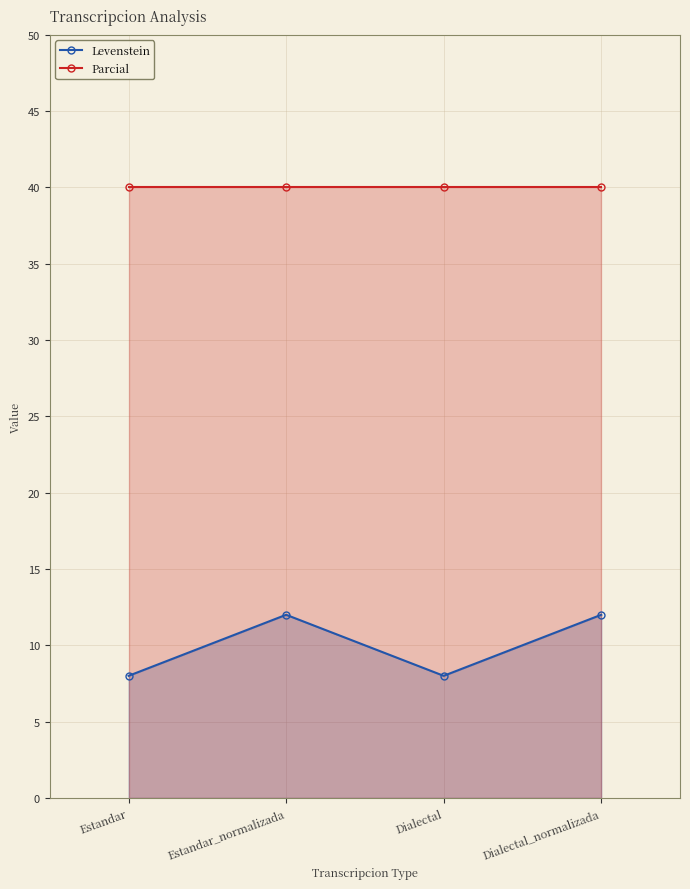

Is it true that Levenstein equals 11.8 at Estandar?

False